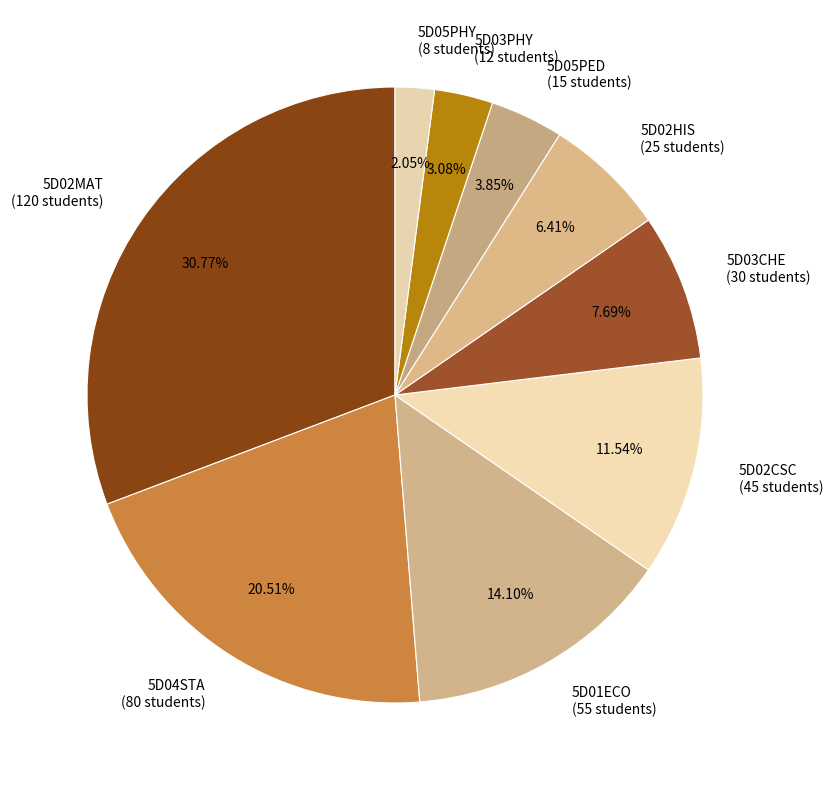

Count the number of slices in the pie.

9